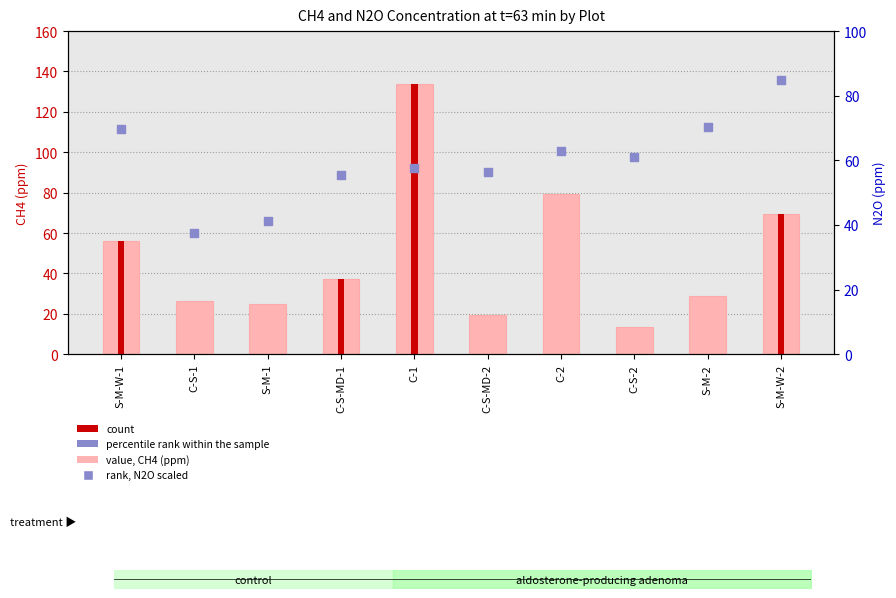

Which series has the largest total across all categories?

rank, N2O (ppm)